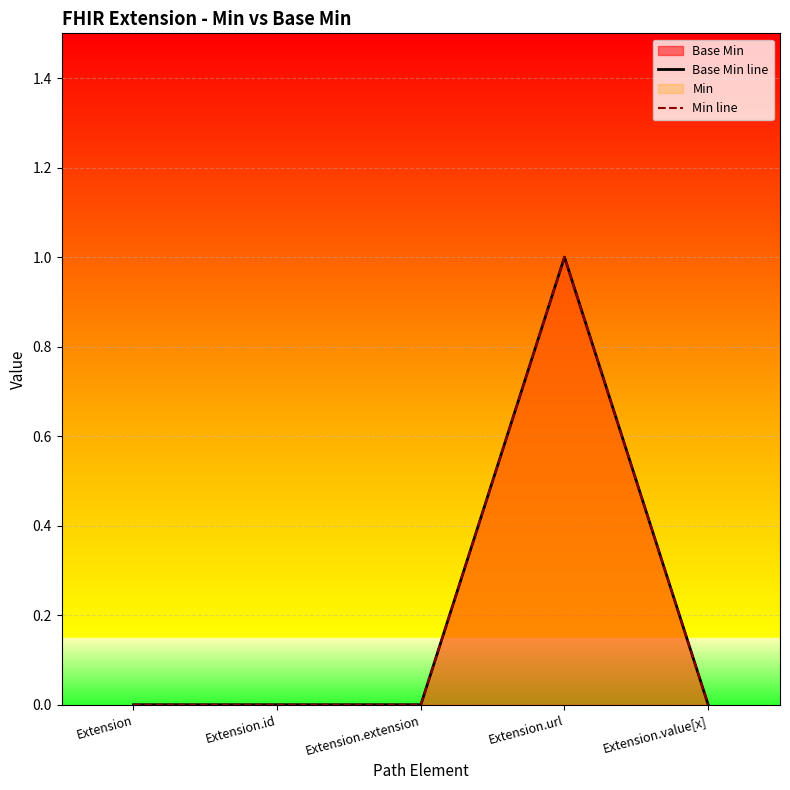

True or false: Min line has a value of 1 at Extension.url.

True